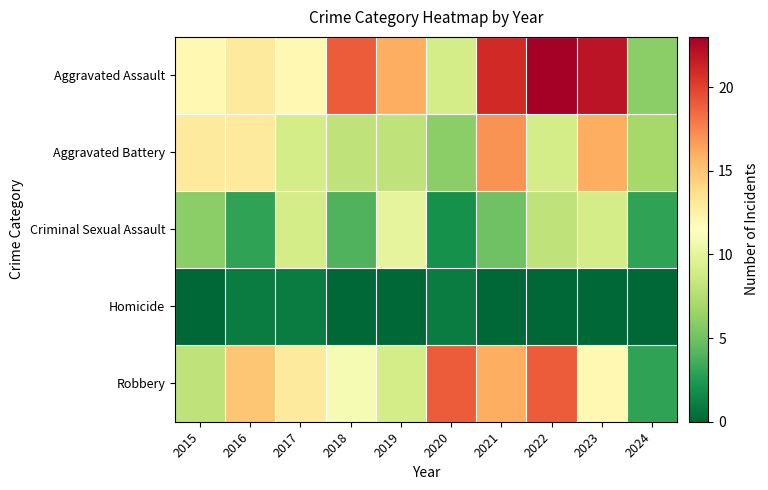

What is the difference between the highest and lowest values at 2024?

7